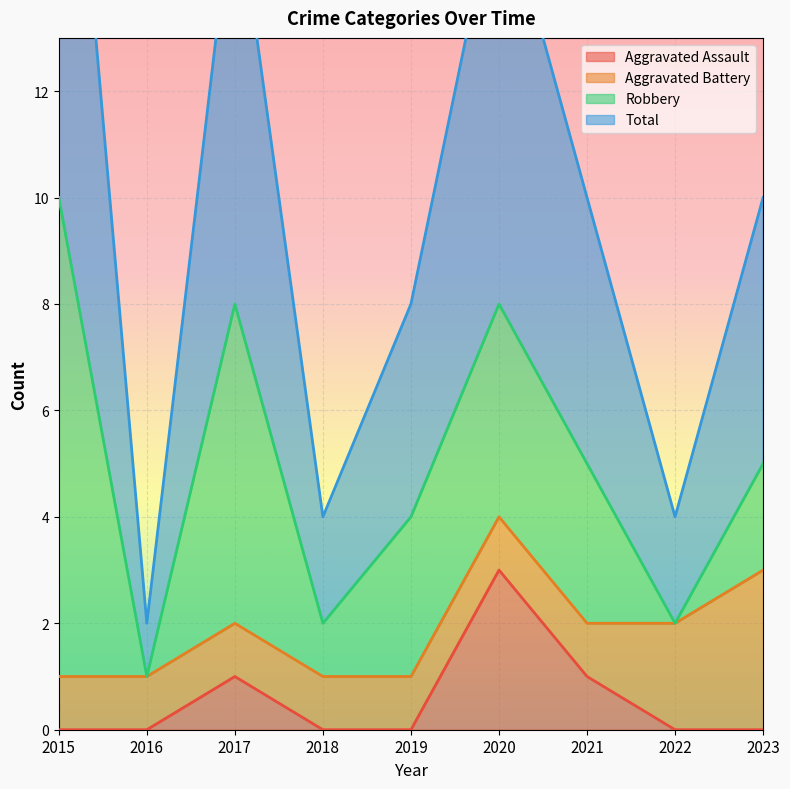

At which category does Aggravated Assault reach its first local peak?

2017